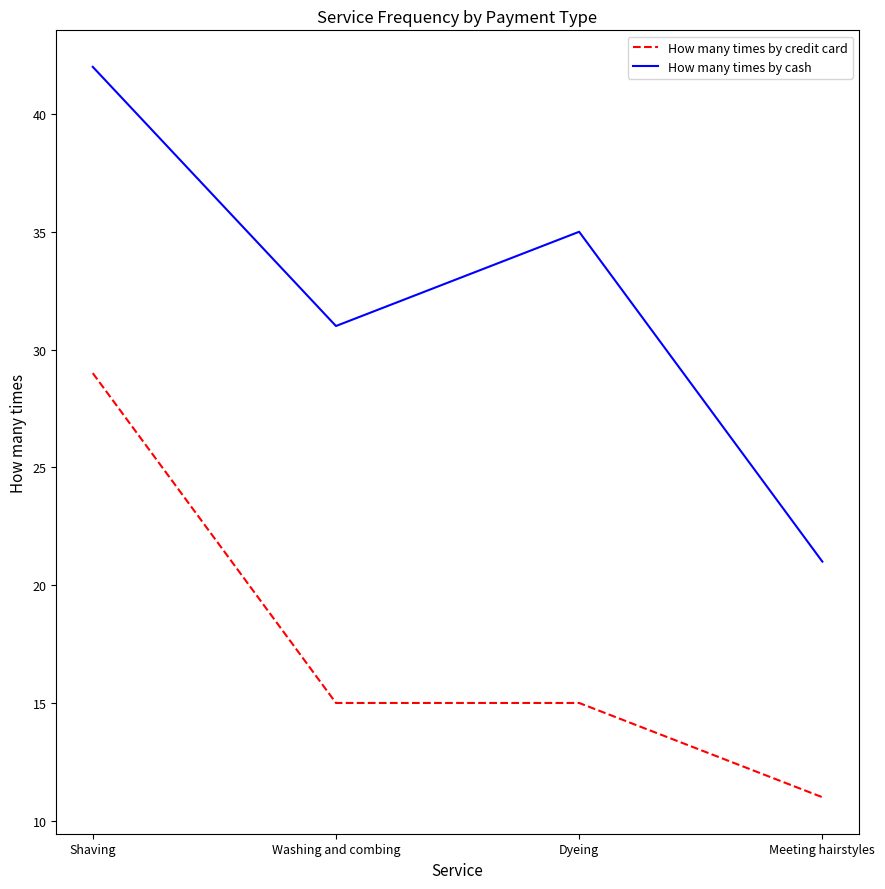

List the series in order of their overall mean, lowest first.

How many times by credit card, How many times by cash